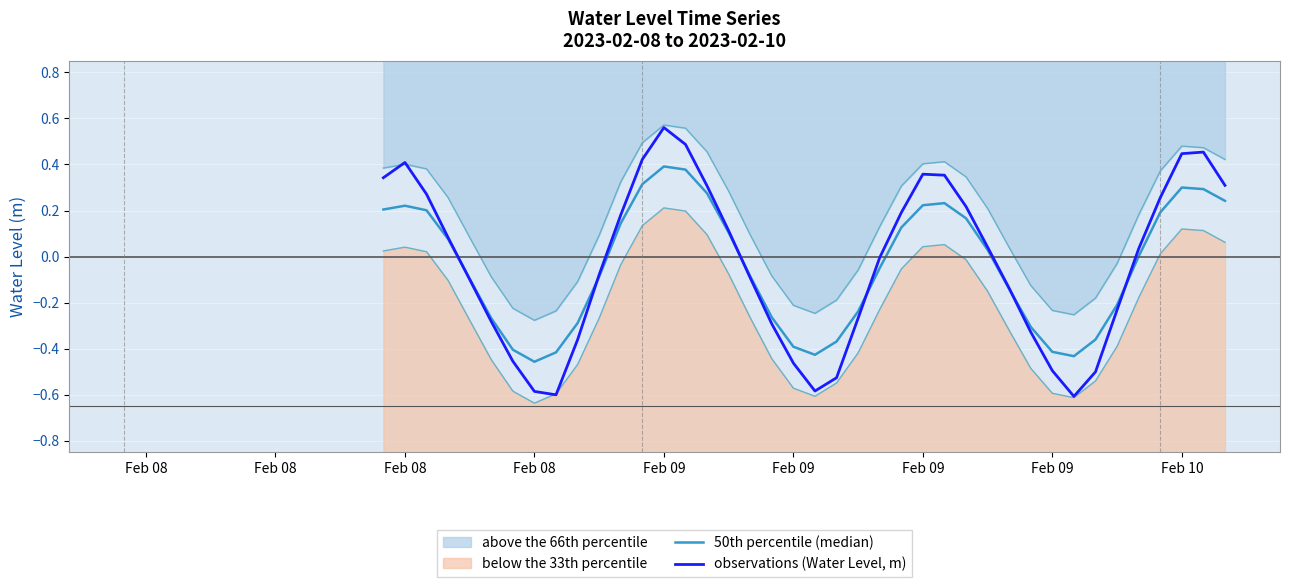

Is it true that 50th percentile (median) equals 0.1 at Feb 08?

False